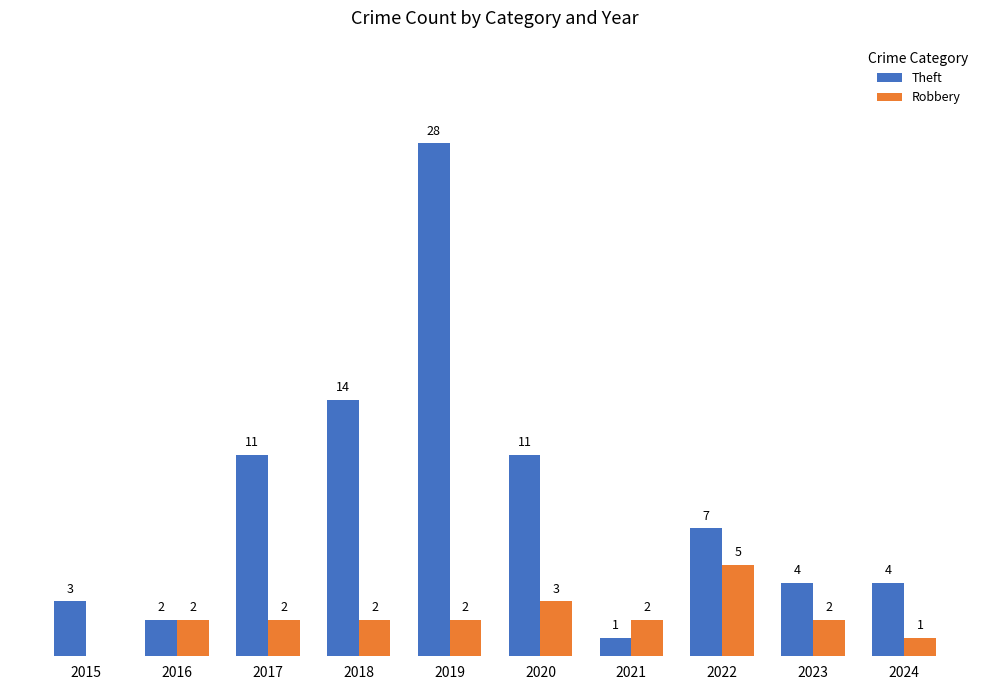

Which series changed the most between 2020 and 2021?

Theft